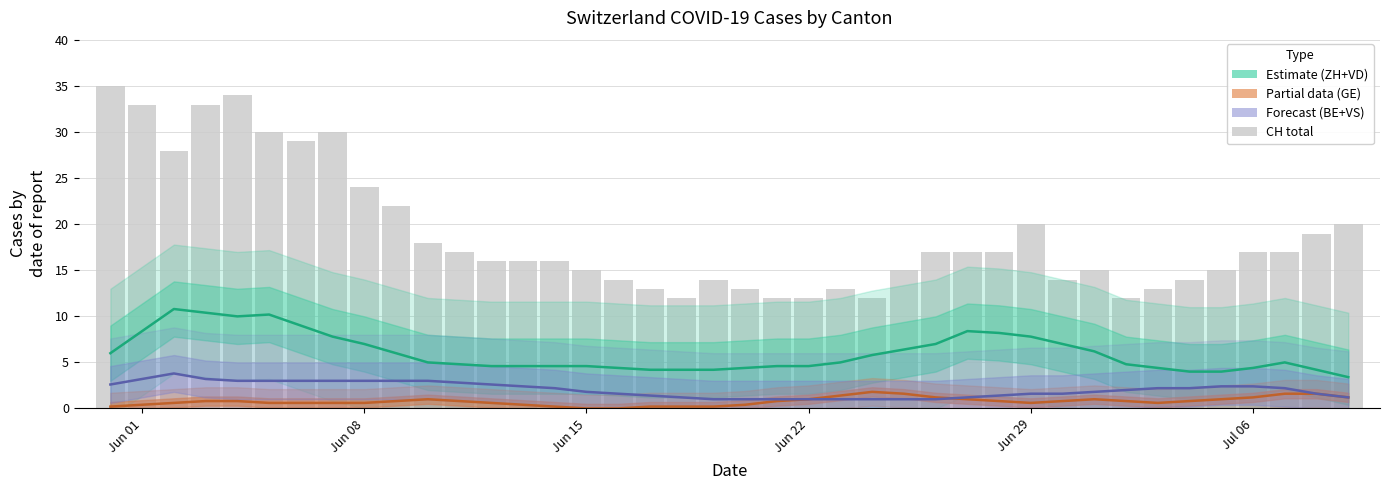

Which label corresponds to the smallest value in the chart?

Jun 15